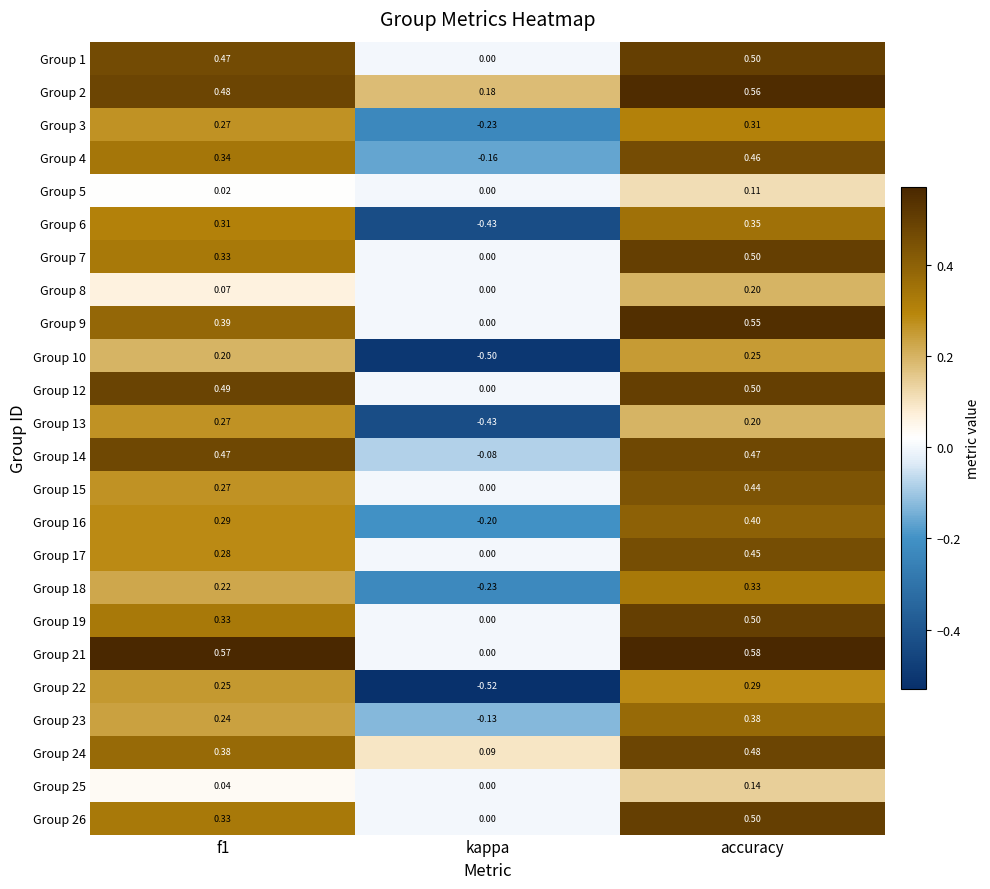

Which category has the lowest value in the Group 7 series?

kappa